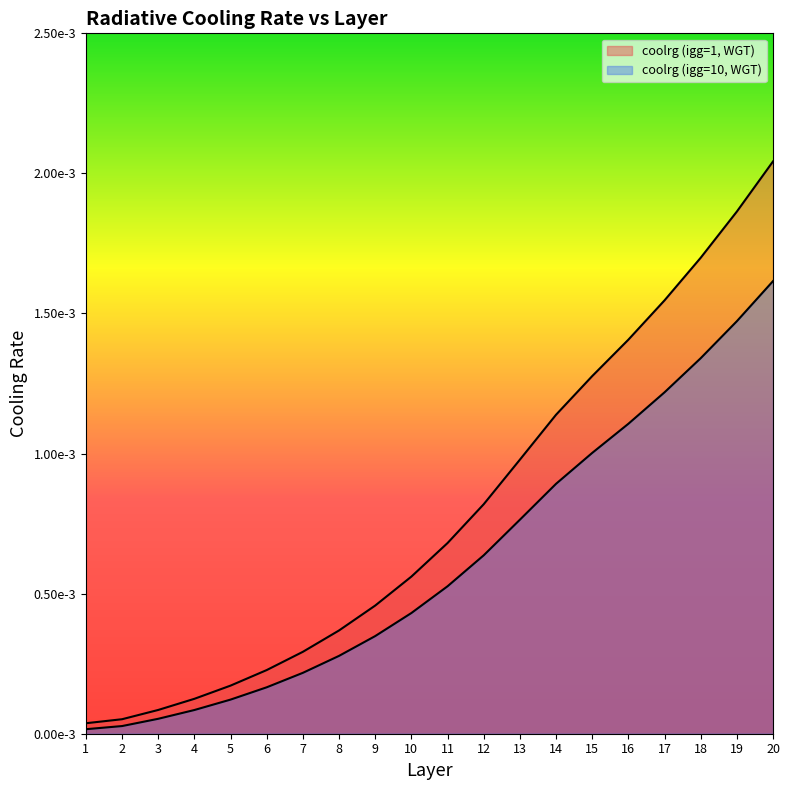

True or false: coolrg (igg=1, WGT) and coolrg (igg=10, WGT) intersect in this chart.

False